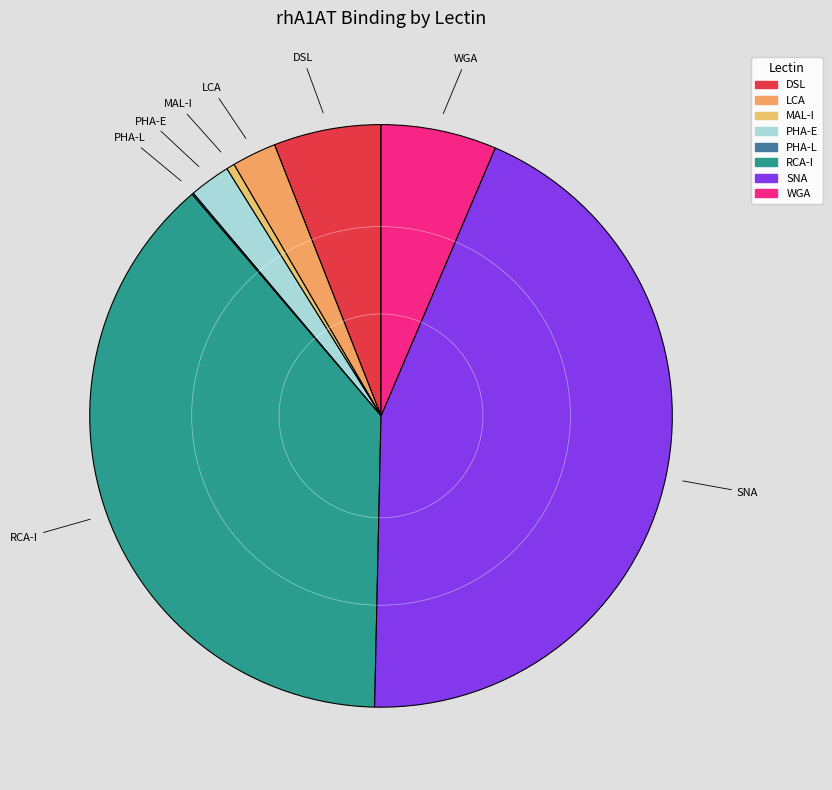

Which has a higher value, WGA or SNA?

SNA